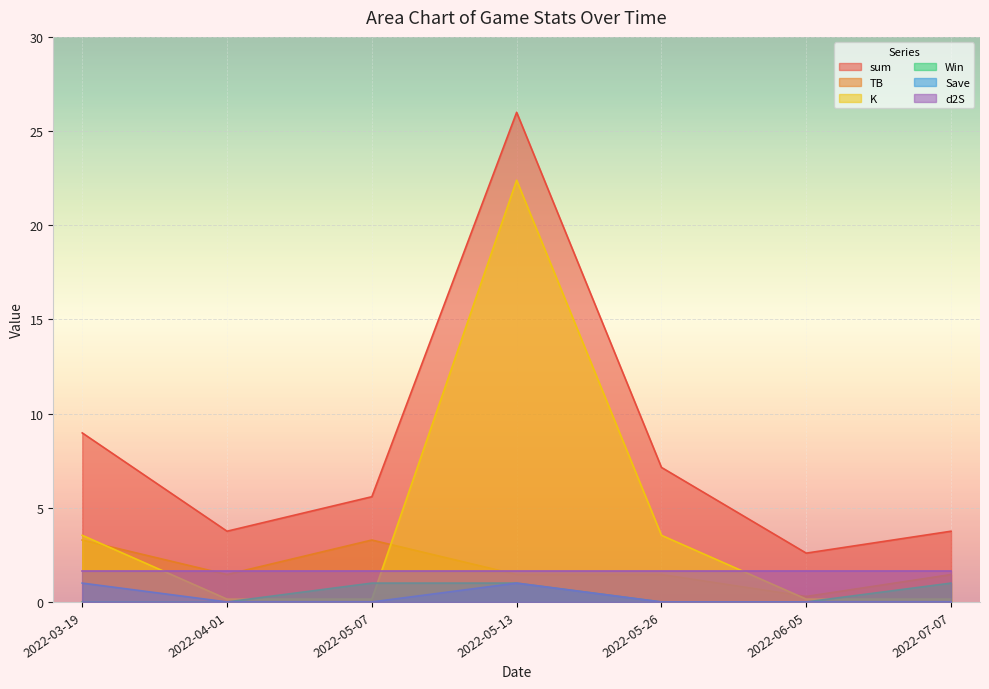

Between 2022-07-07 and 2022-04-01, which is larger?

2022-07-07